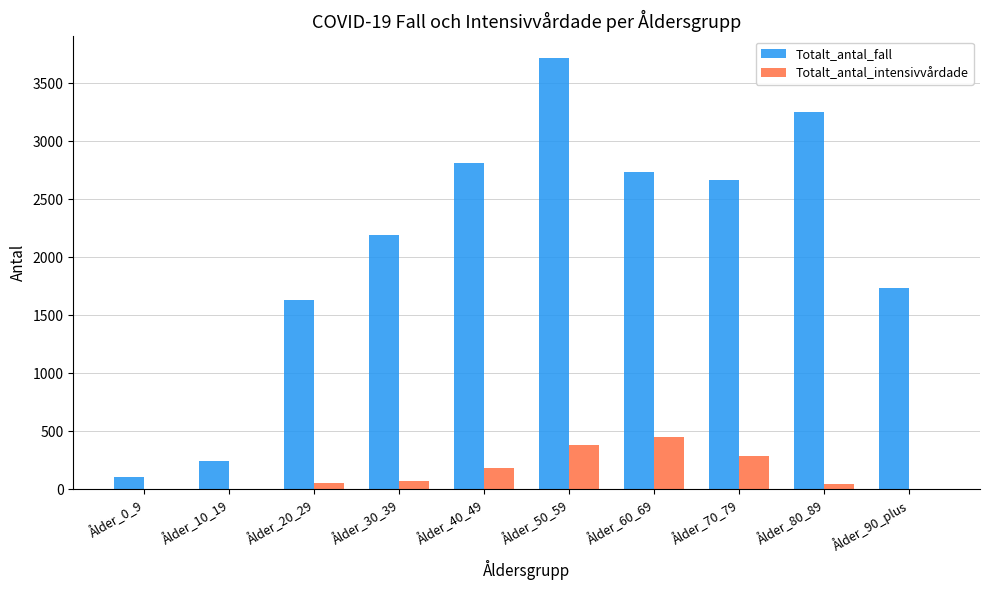

At which label does Totalt_antal_fall first exceed 2668?

Ålder_40_49